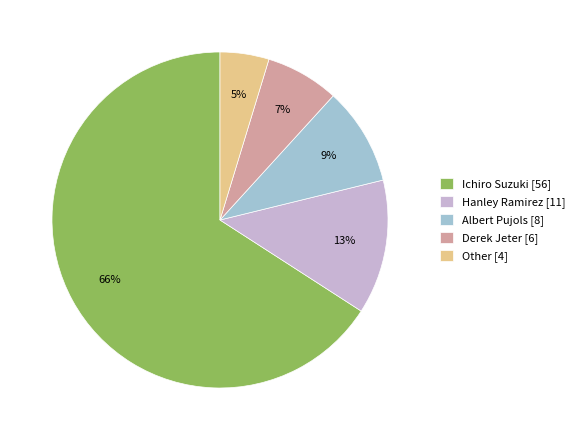

To the nearest percent, what is the average slice percentage?

20%